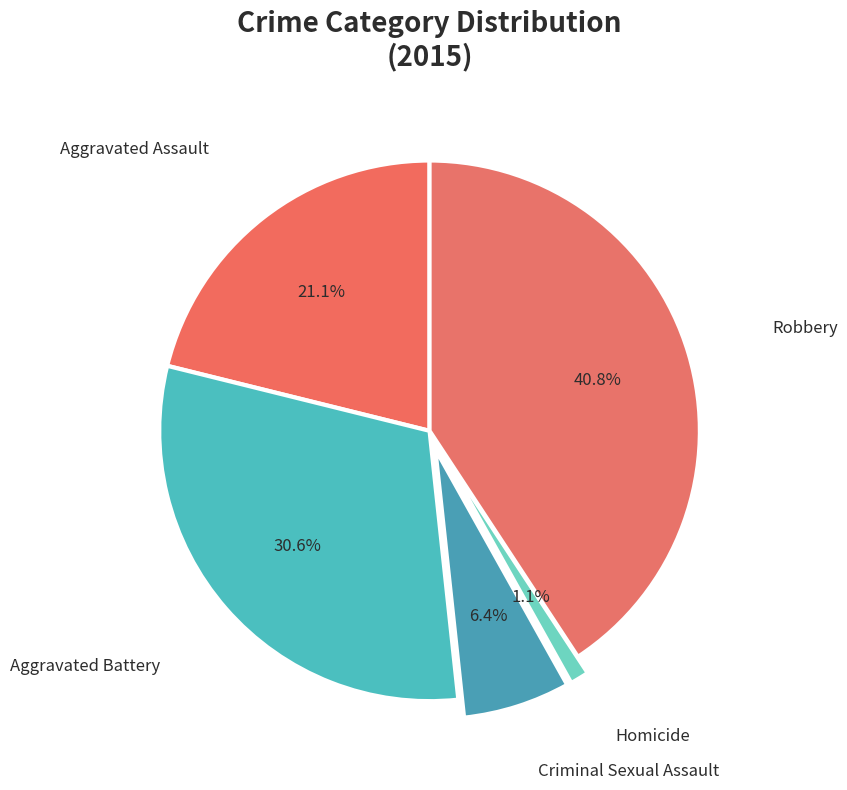

Does Aggravated Assault account for over 50% of the chart?

No